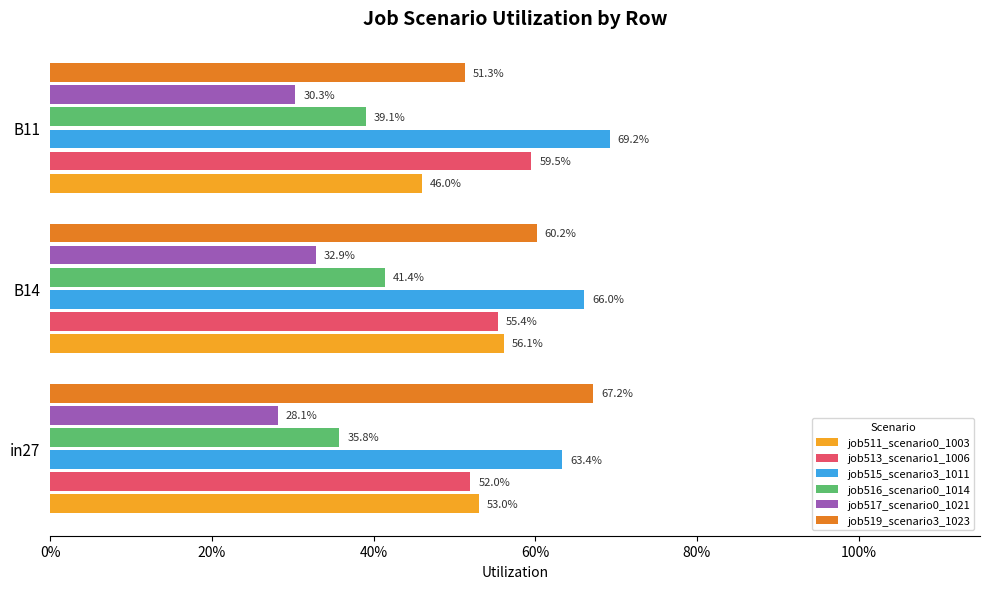

What are all the series names shown in the legend?

job511_scenario0_1003, job513_scenario1_1006, job515_scenario3_1011, job516_scenario0_1014, job517_scenario0_1021, job519_scenario3_1023